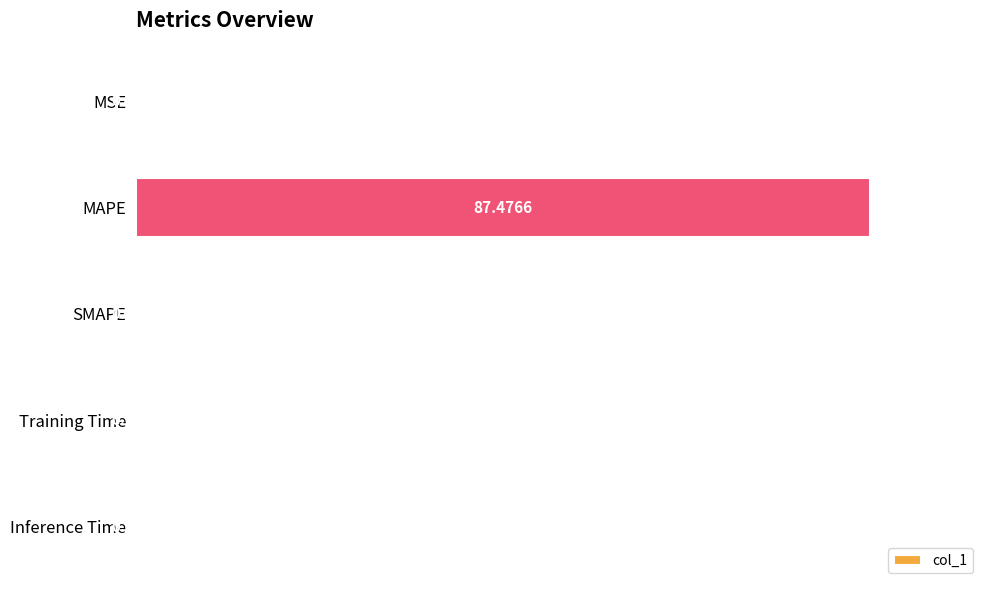

Between Training Time and MSE, which is larger?

MSE